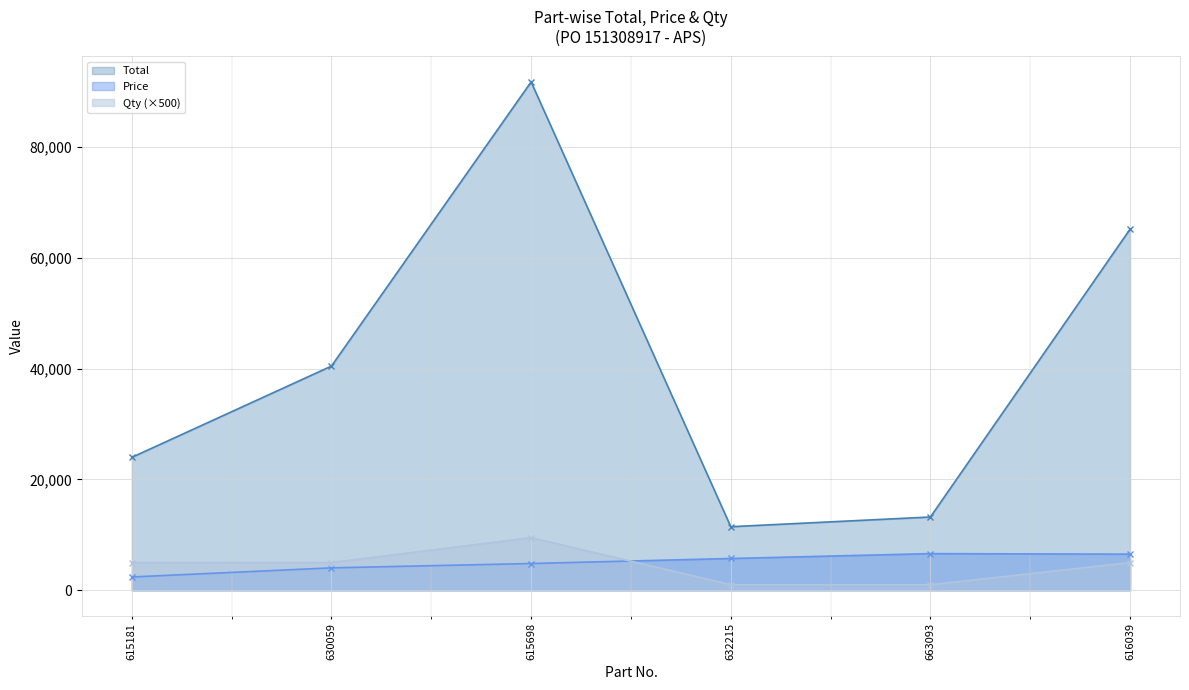

What are all the series names shown in the legend?

Total, Price, Qty (×500)